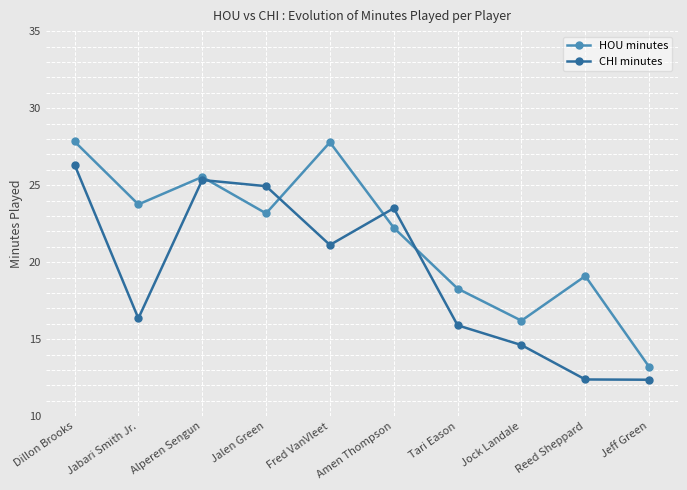

How many lines are shown in the chart?

2